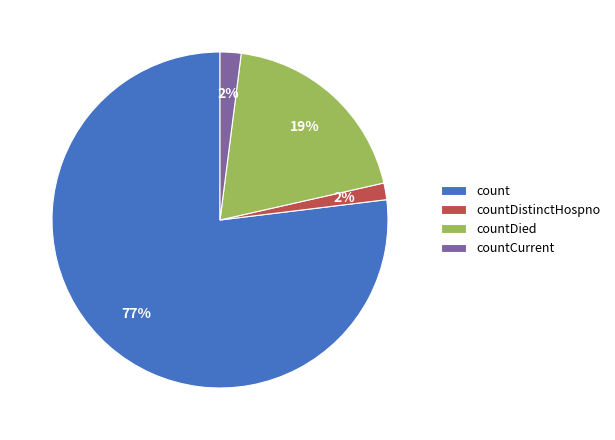

Do countDied and count together represent more than half of the pie?

Yes